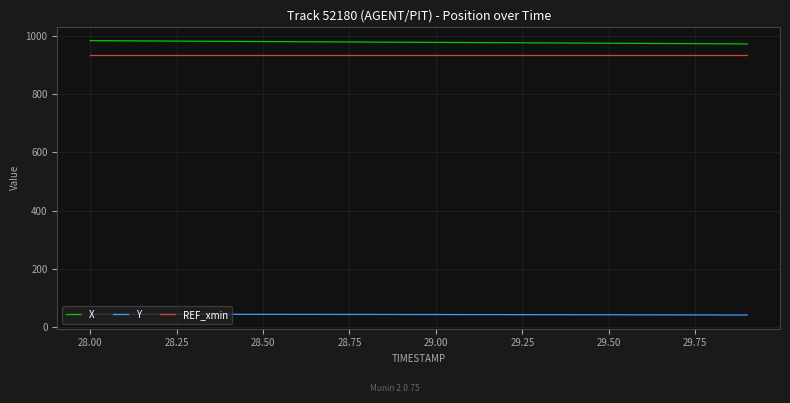

True or false: Y and REF_xmin cross at least once.

False